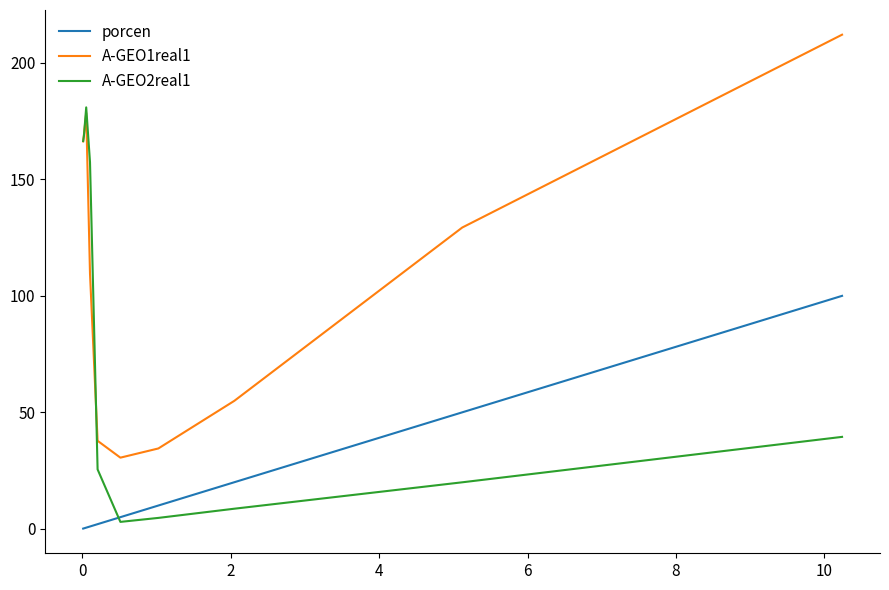

How many intersections are there between A-GEO2real1 and porcen?

1